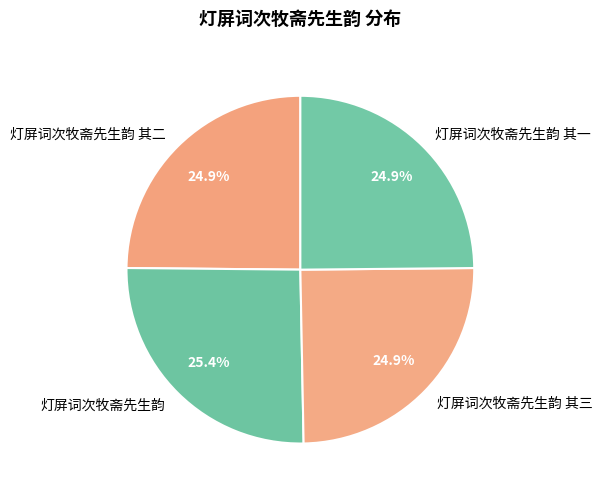

How many segments does this pie chart have?

4